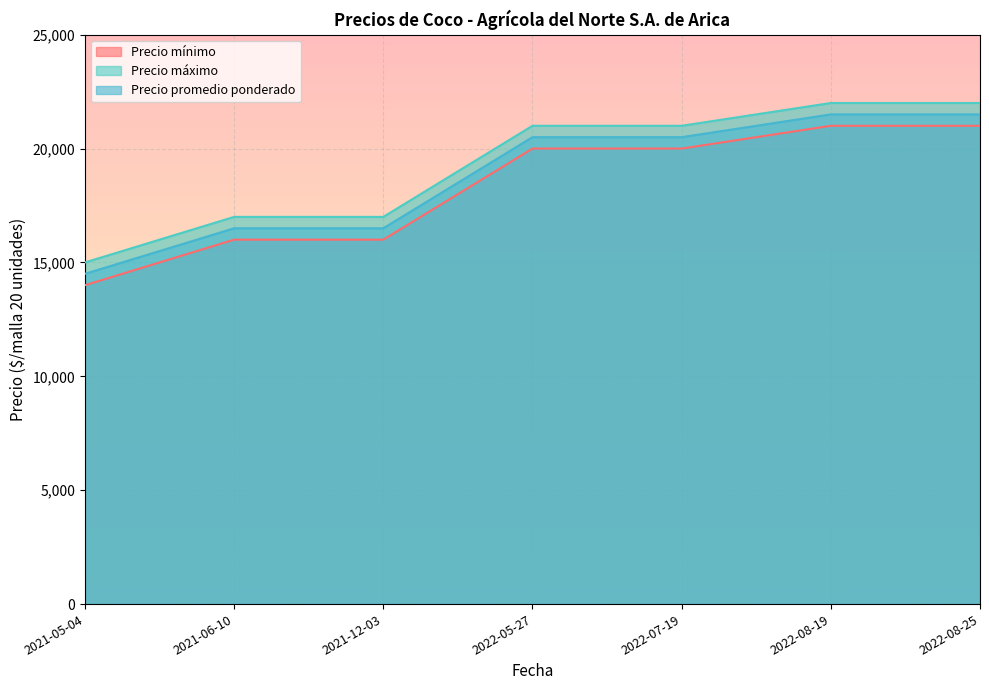

What is the difference between the maximum and second lowest values in the Precio promedio ponderado series?

5000